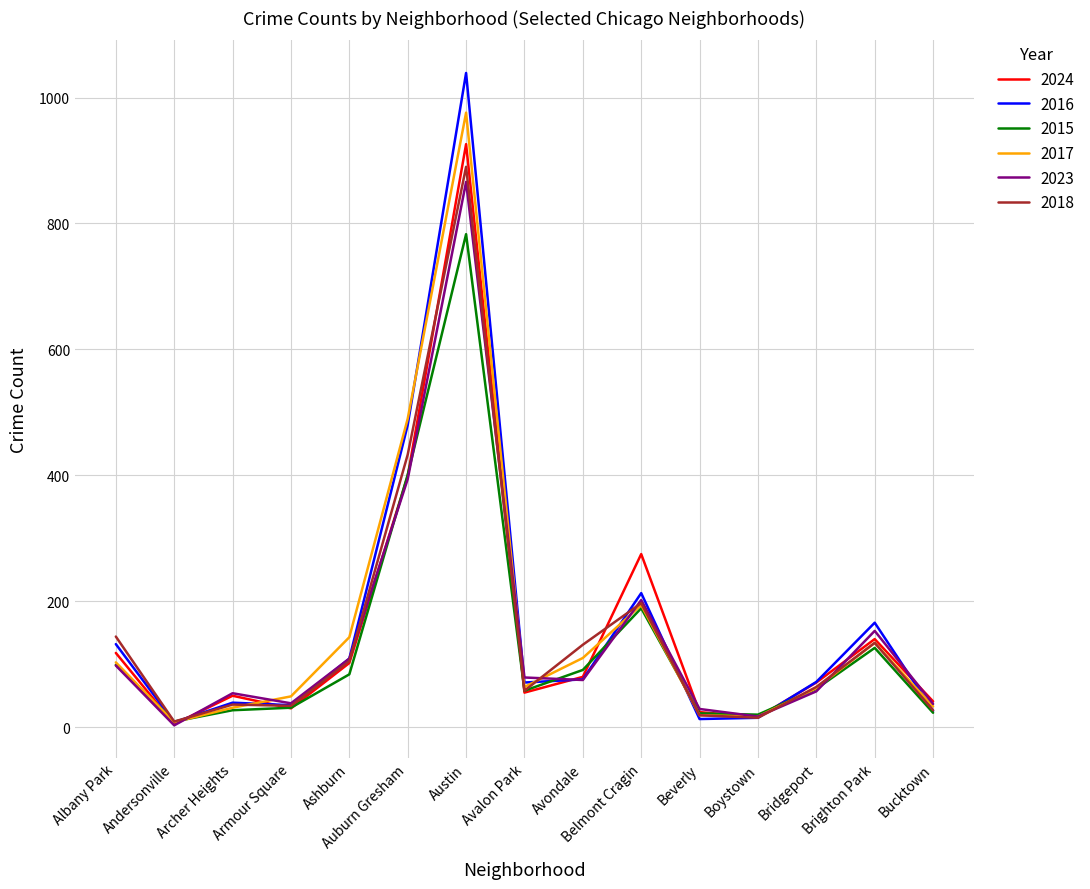

What is the difference between the maximum and minimum values in the 2018 series?

881